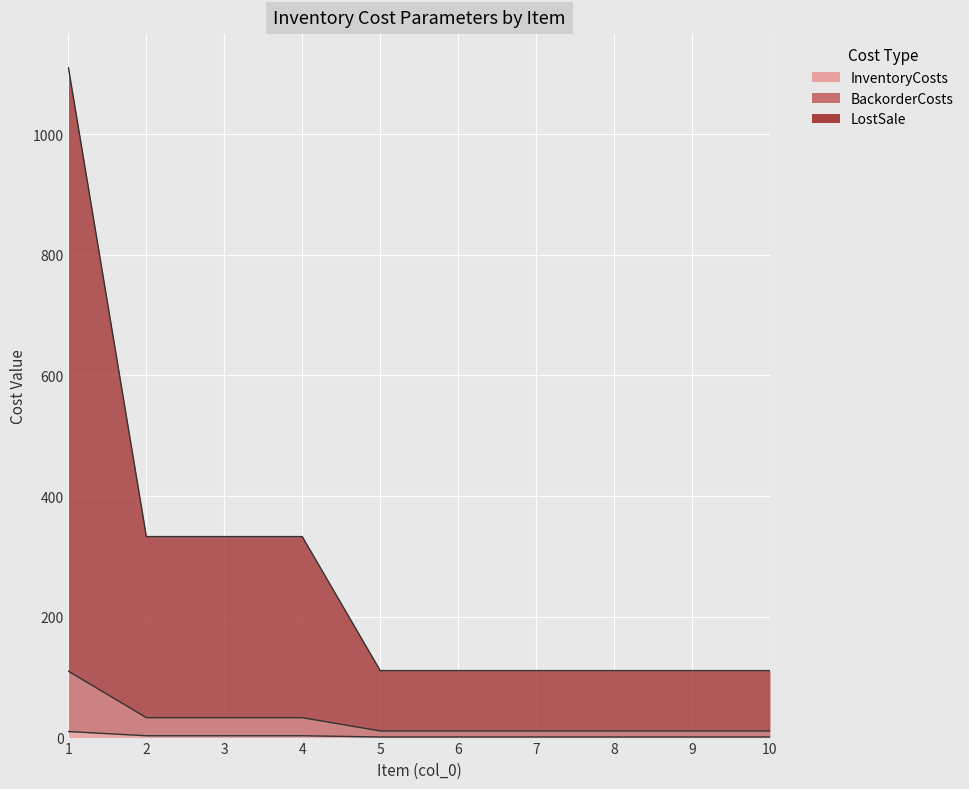

Between 2 and 1, which is larger?

1